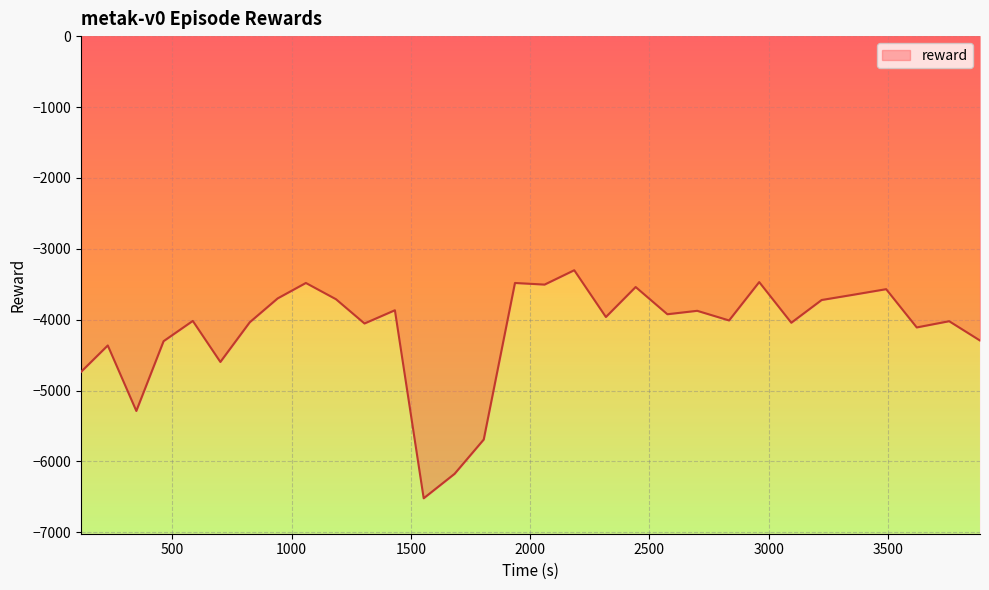

Reading left to right, transcribe all the data shown in this chart.

-4736.1	-4363.6	-5287.3	-4303.1	-4017.4	-4596.2	-4036.2	-3699.8	-3482.0	-3711.4	-4053.7	-3866.9	-6519.2	-6174.3	-5690.5	-3482.0	-3504.9	-3302.4	-3962.4	-3539.2	-3923.1	-3874.7	-4010.8	-3469.5	-4043.1	-3722.4	-3648.6	-3569.6	-4109.3	-4021.5	-4294.0